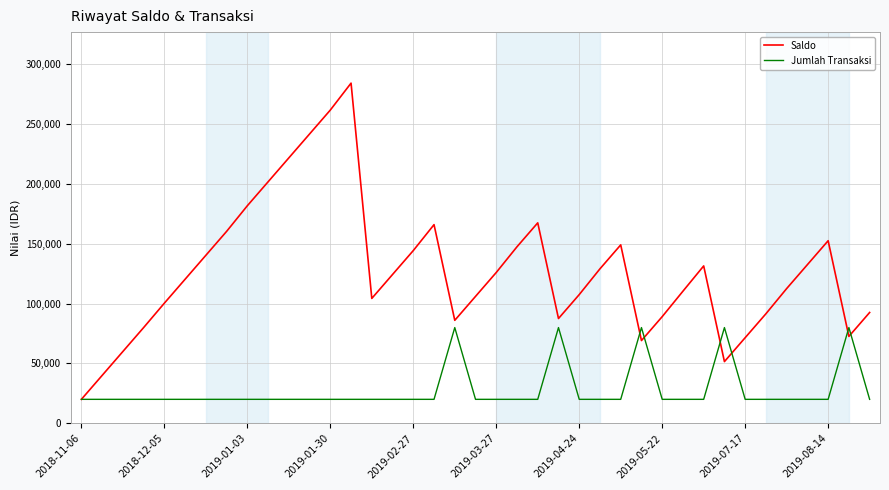

Which series has the largest range (max minus min)?

Saldo